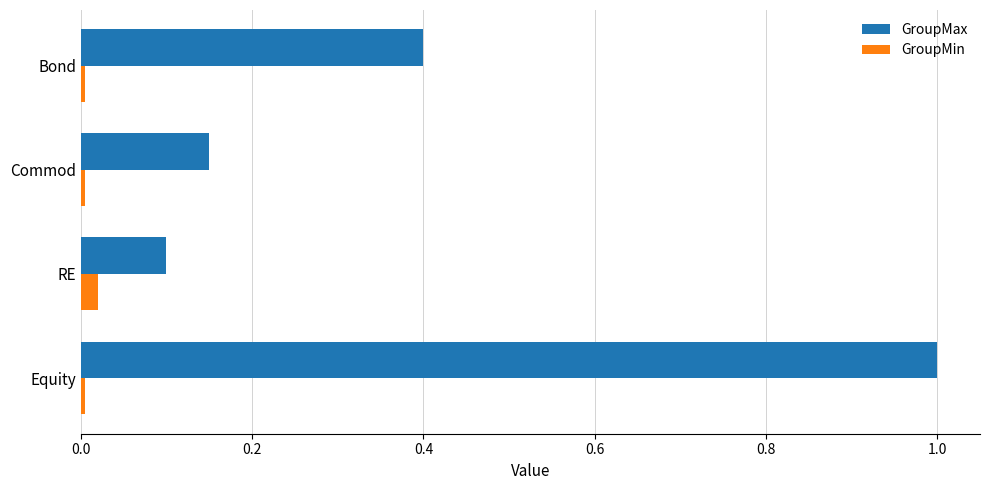

At how many categories does at least one series exceed 0?

4